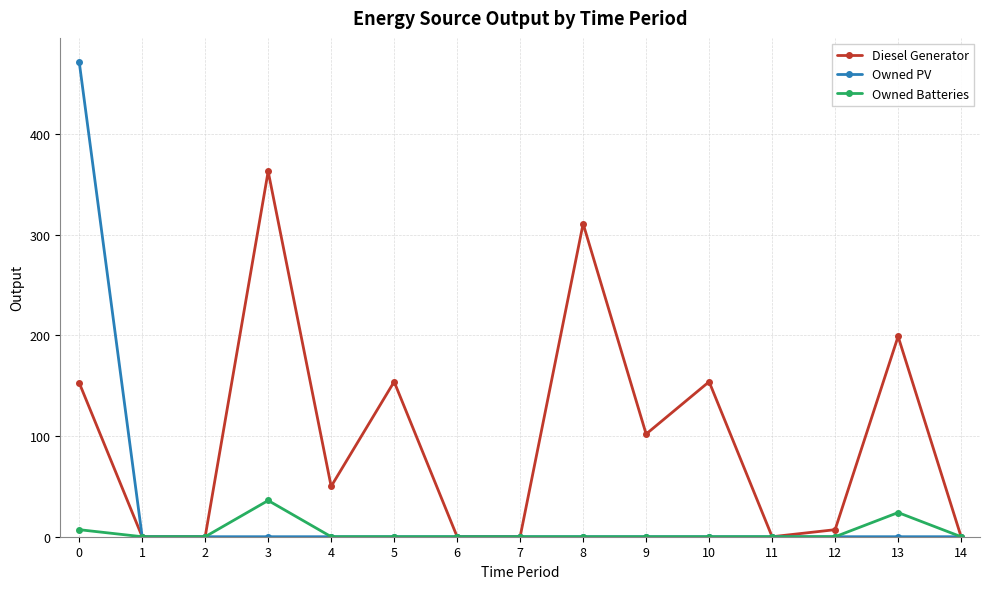

Where is the first local maximum for Diesel Generator?

3